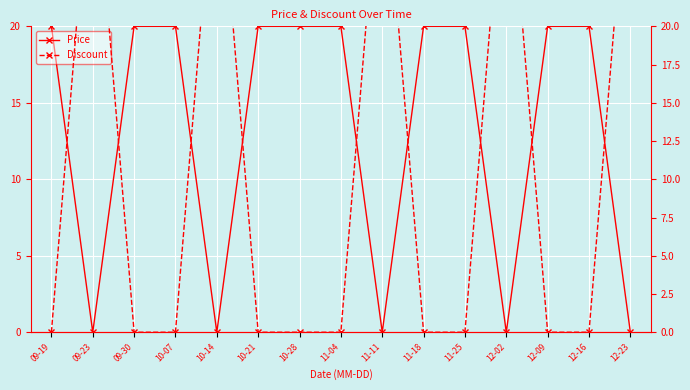

What is the label of the 7th point from the left?

10-28